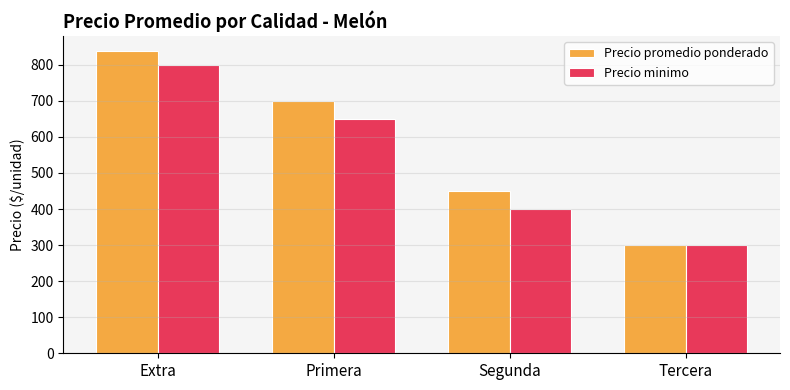

At which category is the sum across all series the highest?

Extra